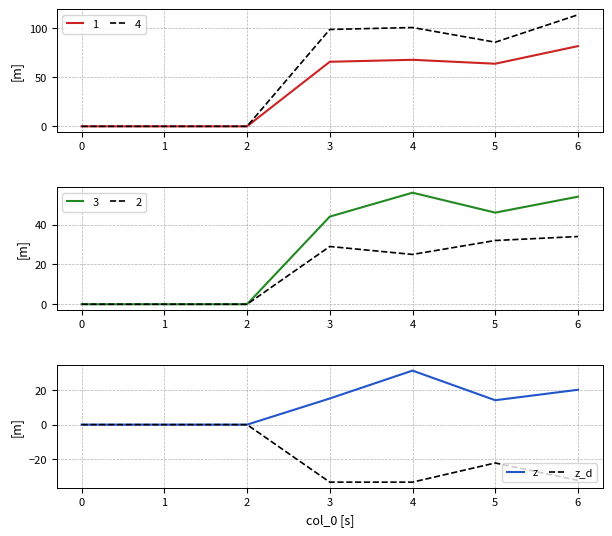

What is the minimum value for z_d?

-33